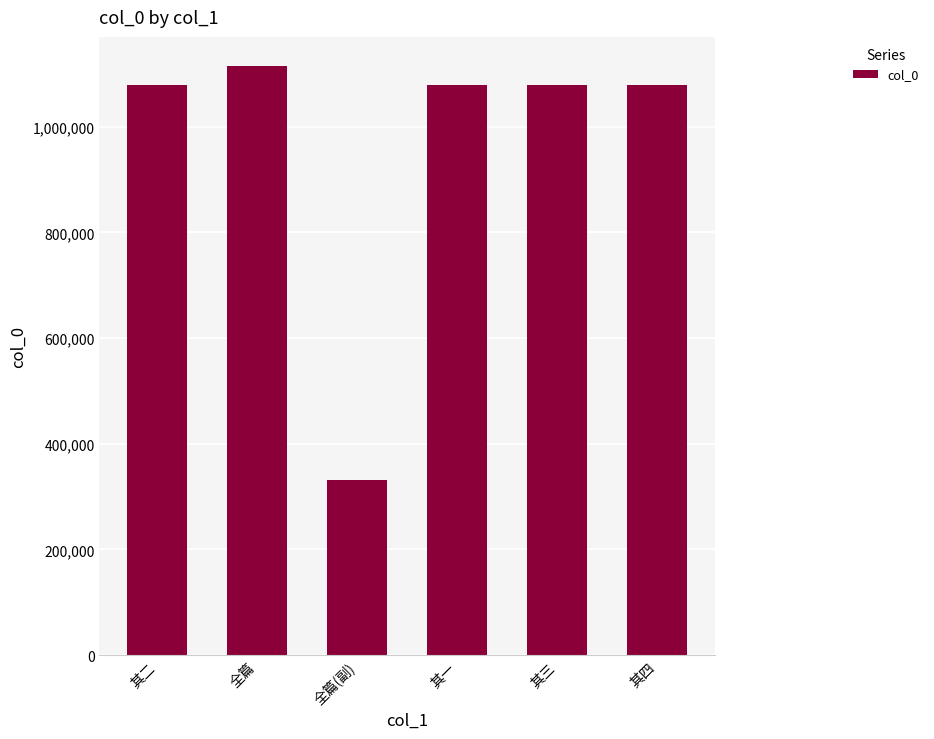

What is the minimum value shown in the chart?

331386